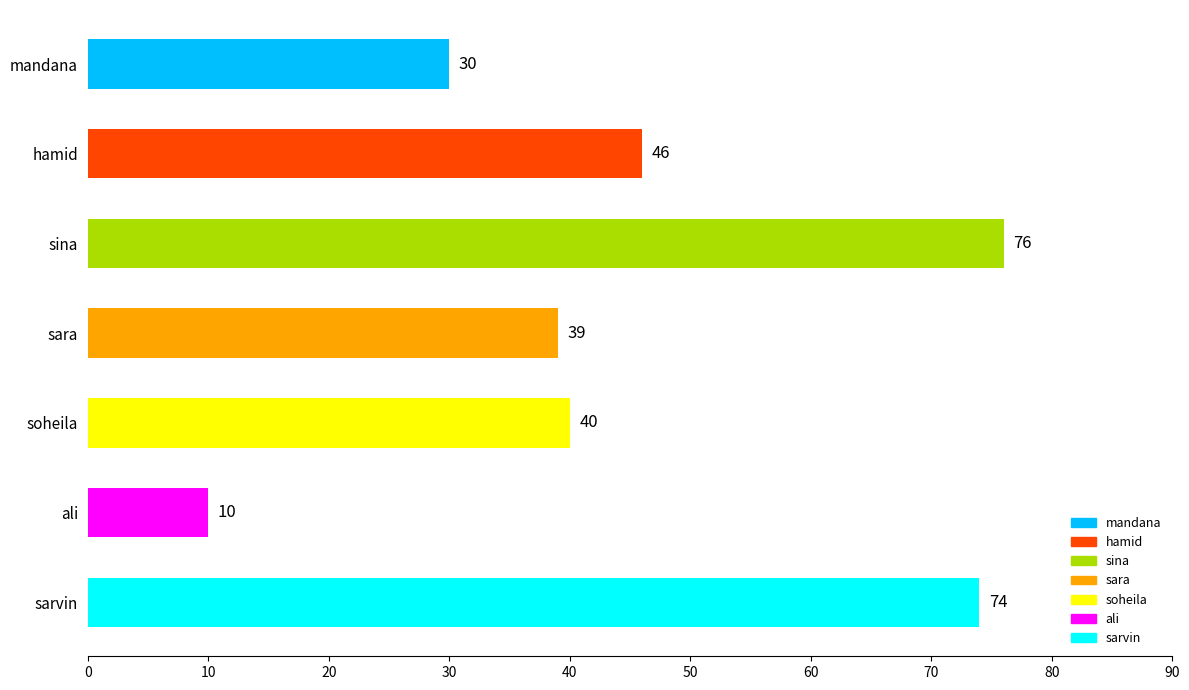

How many bars are there in total?

7